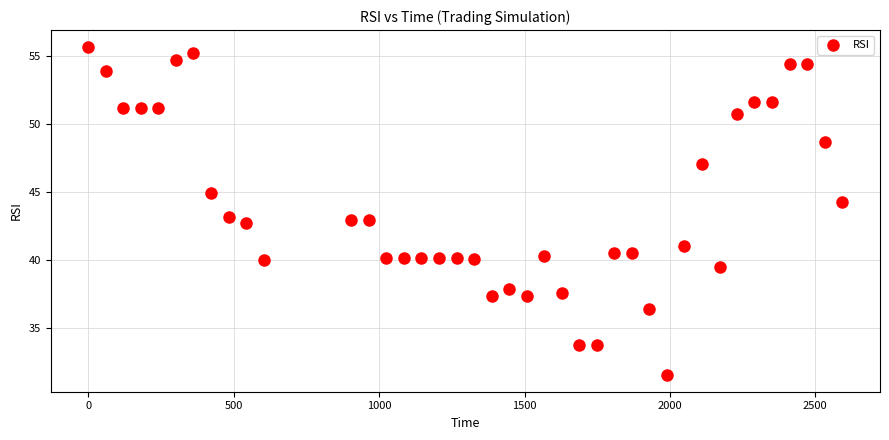

What is the range of Y values (max minus min)?

24.1